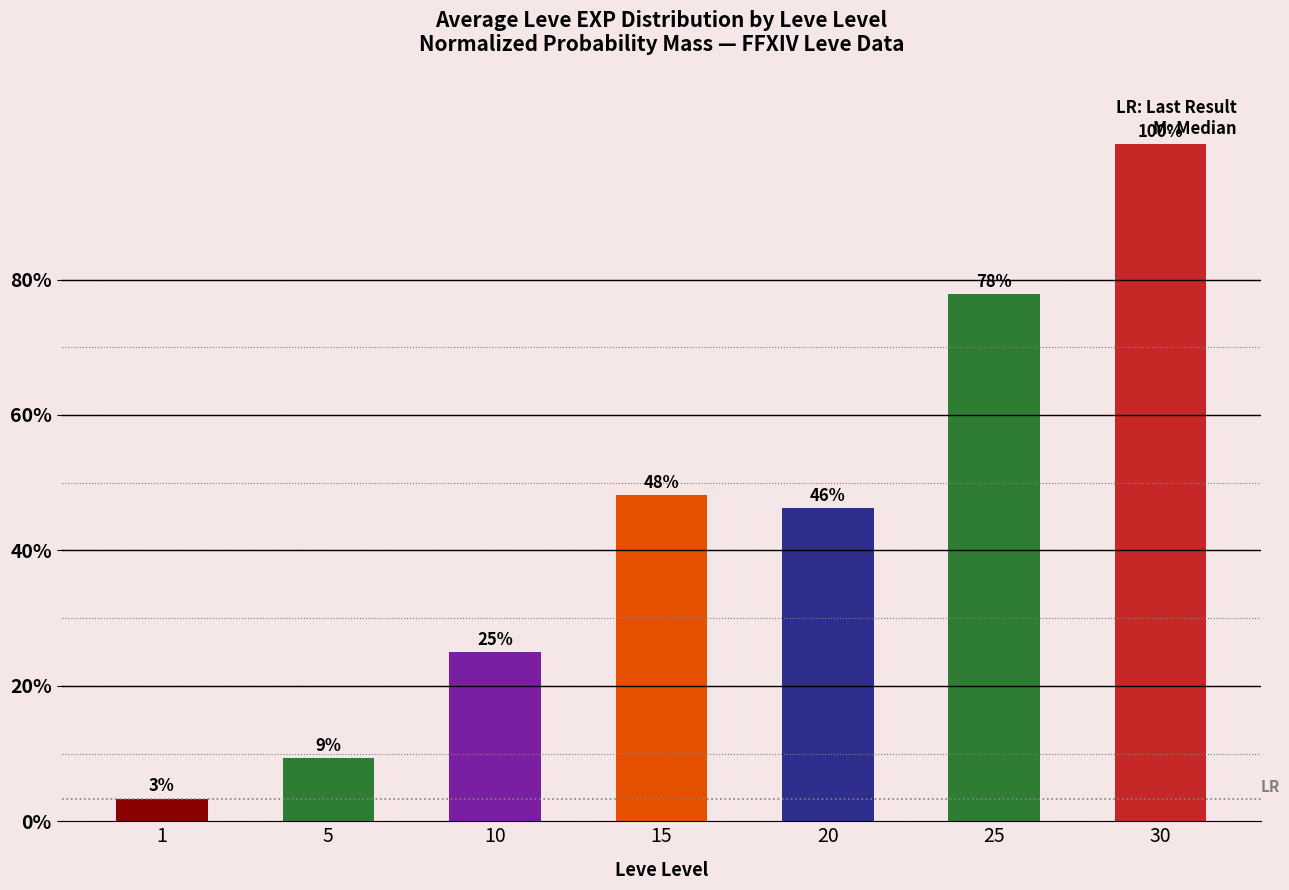

Is it true that the value at 10 is 25.0?

True